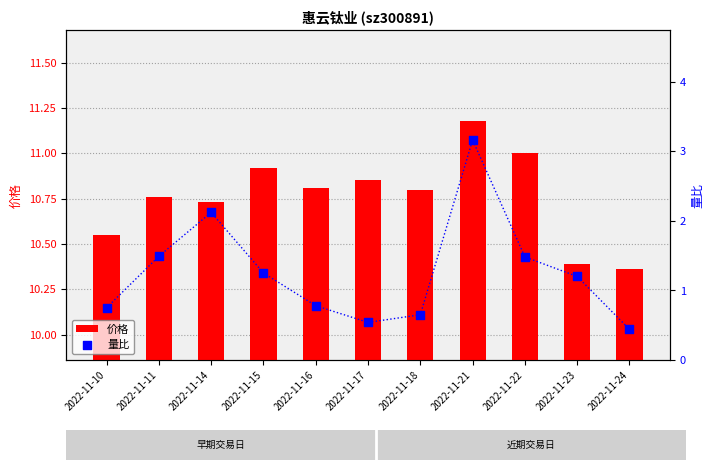

Which series reaches the minimum Y coordinate?

量比